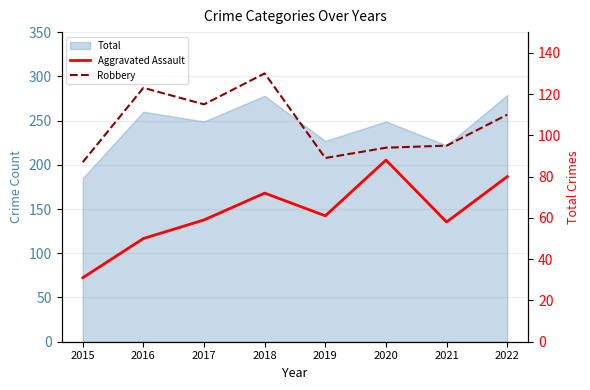

Is it true that Aggravated Assault equals 15 at 2021?

False